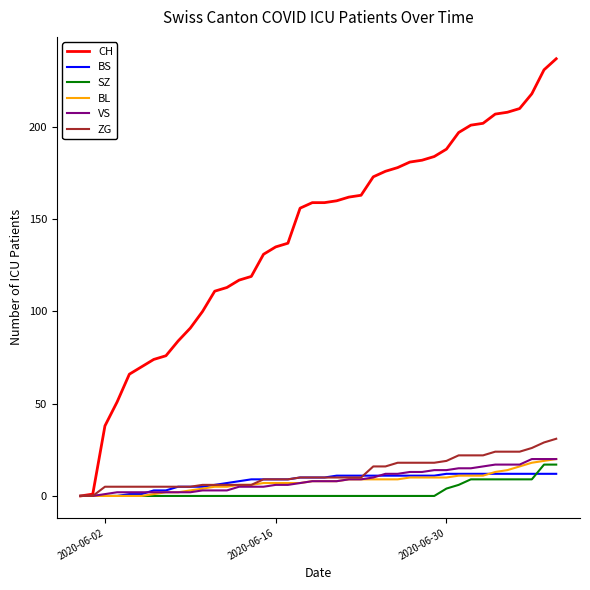

Which series has the widest spread of values?

CH